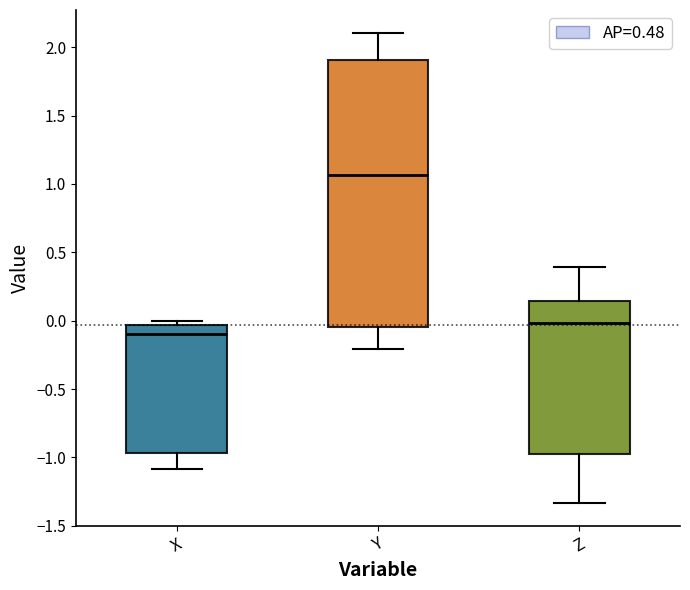

Reading left to right, read every box against the y-axis: the position of its median line, the range the box covers, and the ends of its whiskers. The values are not printed on the chart, so give them approximately, as read against the axis.

X: median -0.10, box -0.95 to -0.05, whiskers -1.10 to 0.00
Y: median 1.05, box -0.05 to 1.90, whiskers -0.20 to 2.10
Z: median 0.00, box -1.00 to 0.15, whiskers -1.35 to 0.40